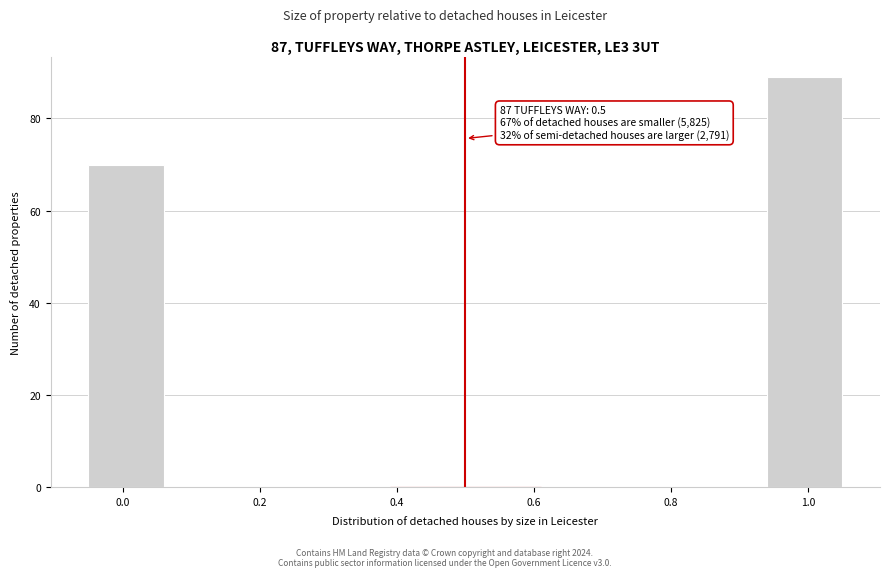

Which range on the x-axis has the tallest bar?

0.94 to 1.05